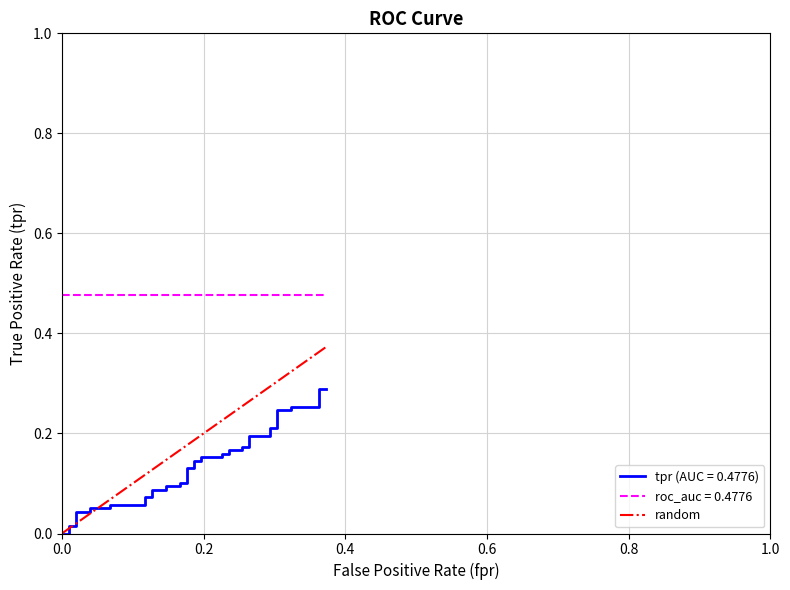

Reading left to right, what are all the values shown in this chart?

0.0	0.0	0.0	0.0	0.0	0.0	0.0	0.1	0.1	0.1	0.1	0.1	0.1	0.1	0.1	0.2	0.2	0.2	0.2	0.2	0.2	0.2	0.2	0.2	0.2	0.2	0.2	0.3	0.3	0.3	0.3	0.3	0.3	0.3	0.3	0.3	0.3	0.4	0.4	0.4